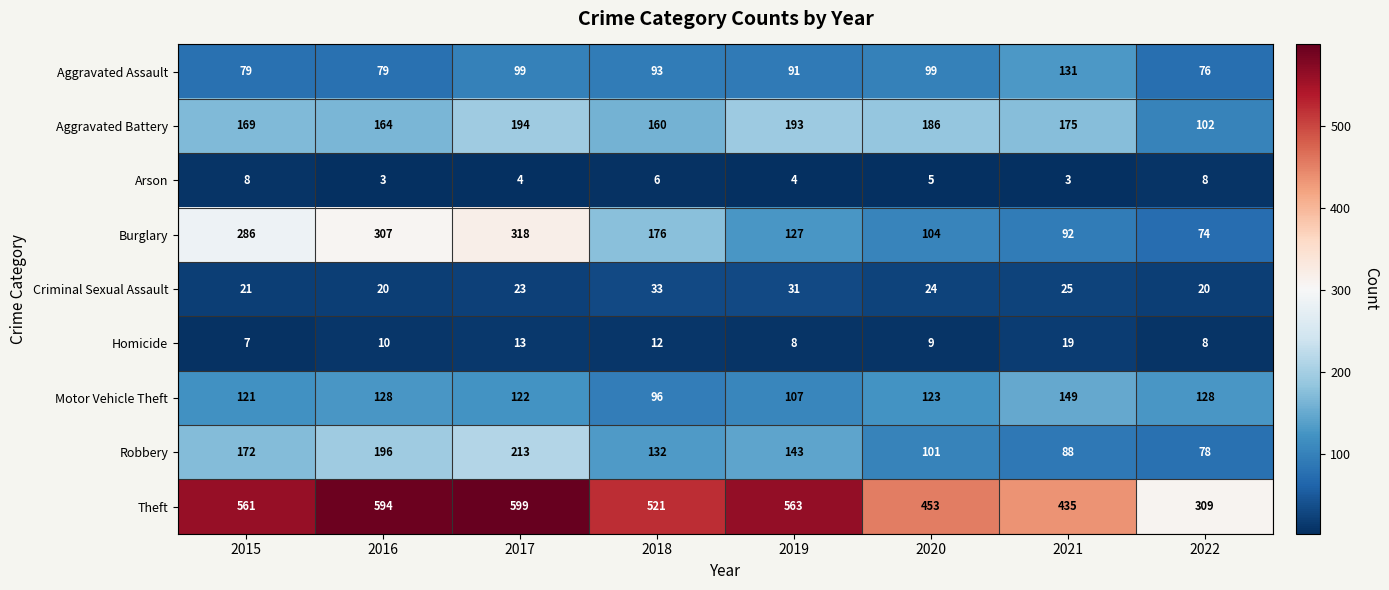

Count the number of data series in this chart.

9